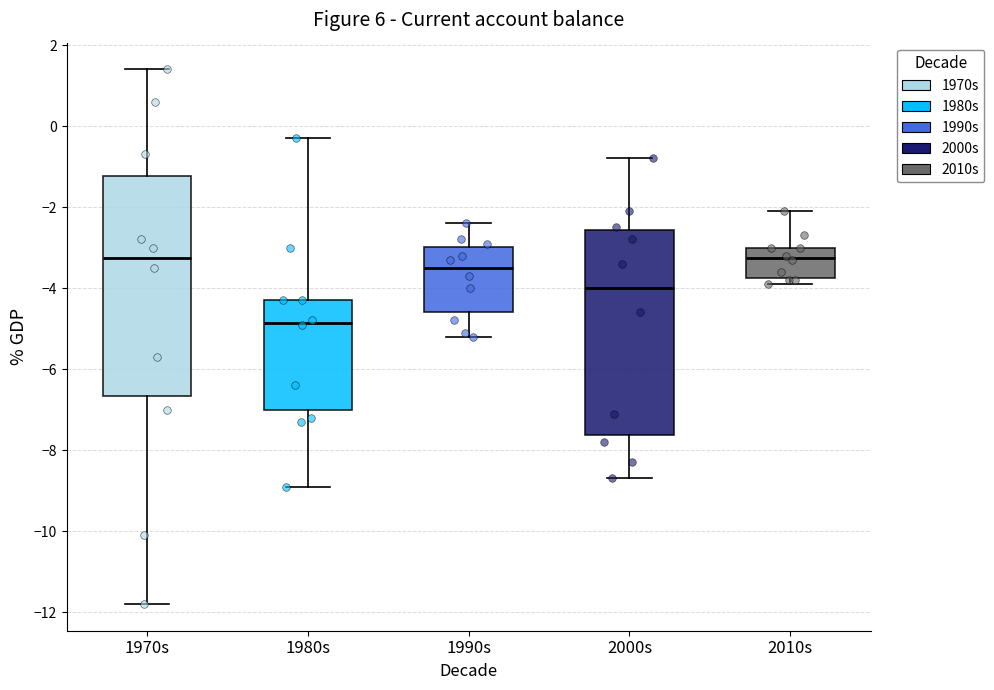

Where is the upper edge of the box for 2010s on the y-axis? The values are not printed on the chart, so give them approximately, as read against the axis.

-3.0